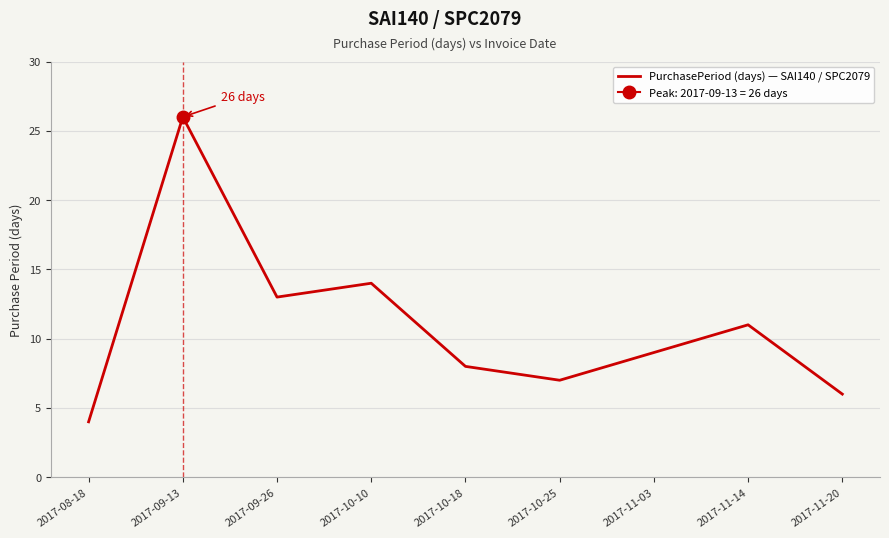

The chart shows a value of 26 at 2017-09-13. True or false?

True